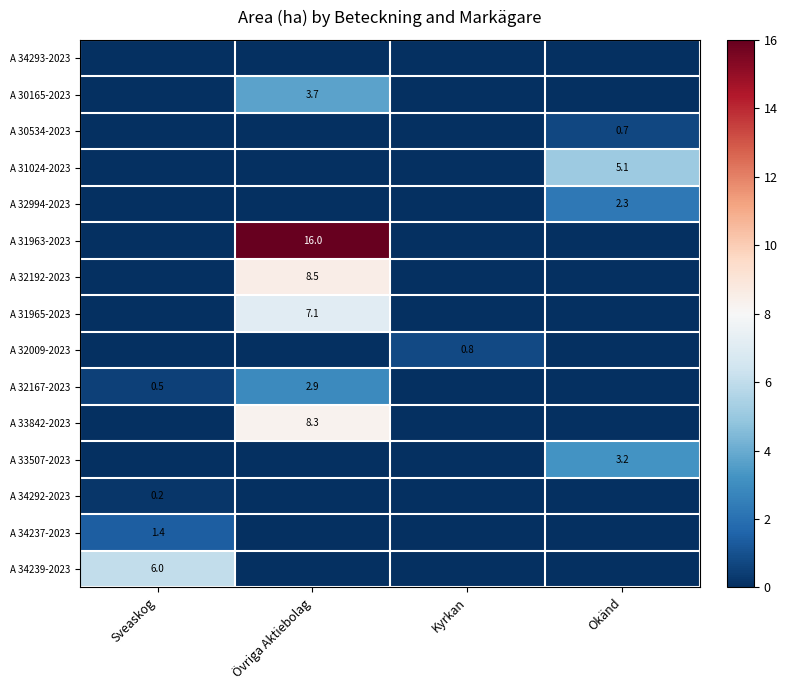

Is it true that A 32192-2023 equals 11.9 at Övriga Aktiebolag?

False